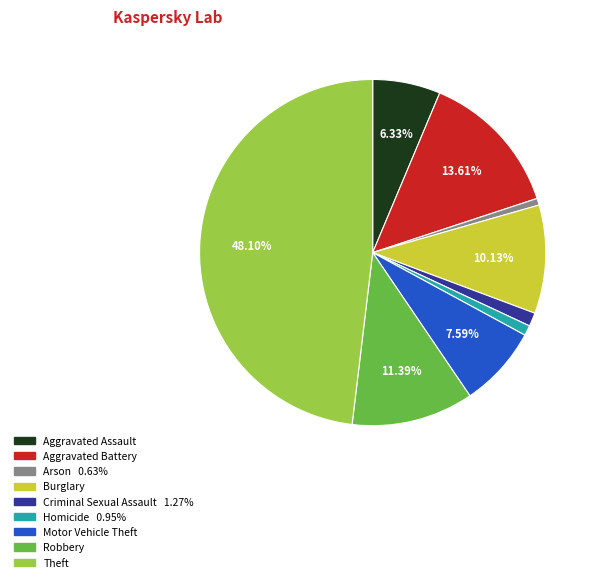

Does Theft account for over 50% of the chart?

No